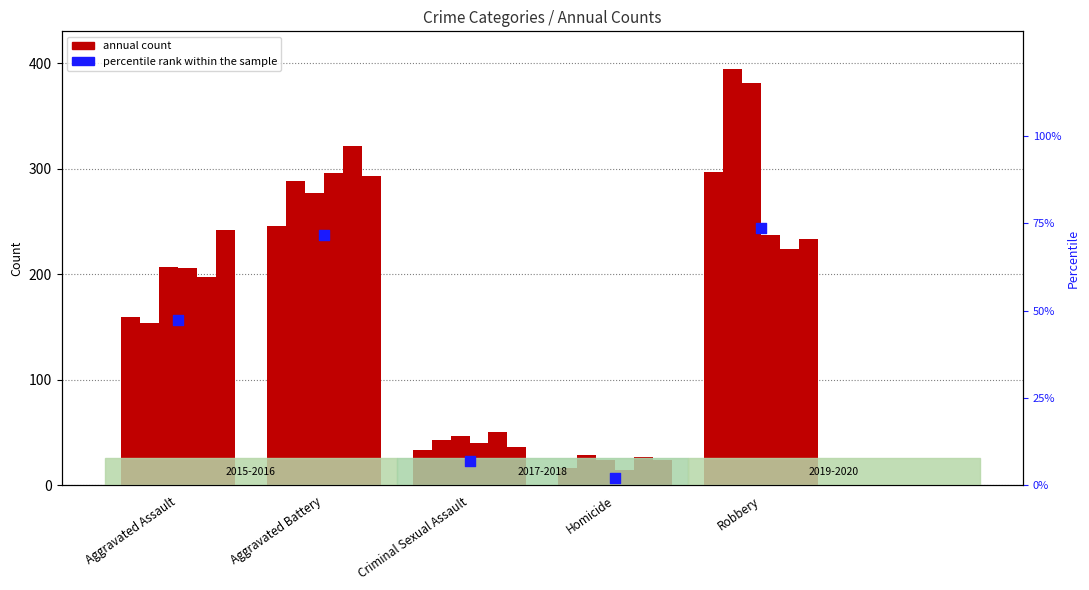

Which has a higher value, Homicide or Aggravated Battery?

Aggravated Battery